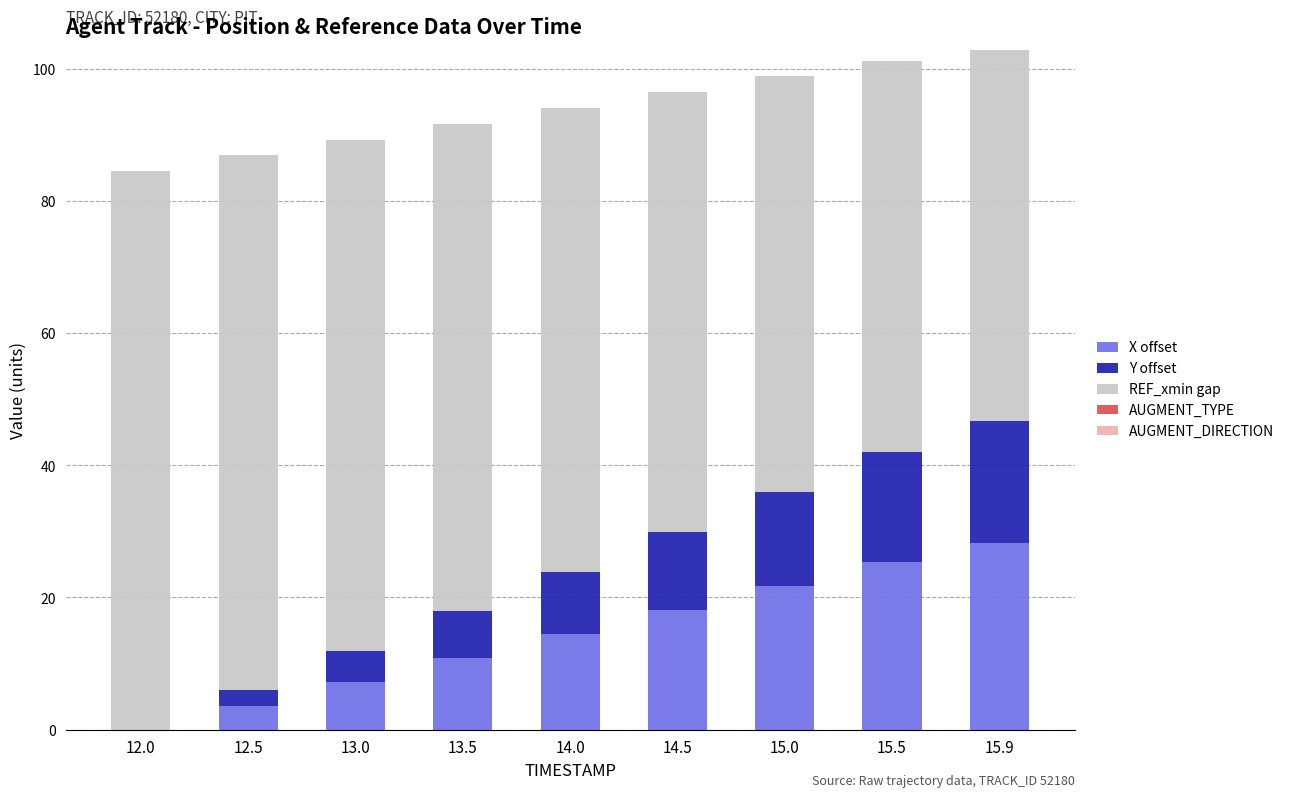

What is the sum of the X offset values at 13.0 and 15.9?

35.6